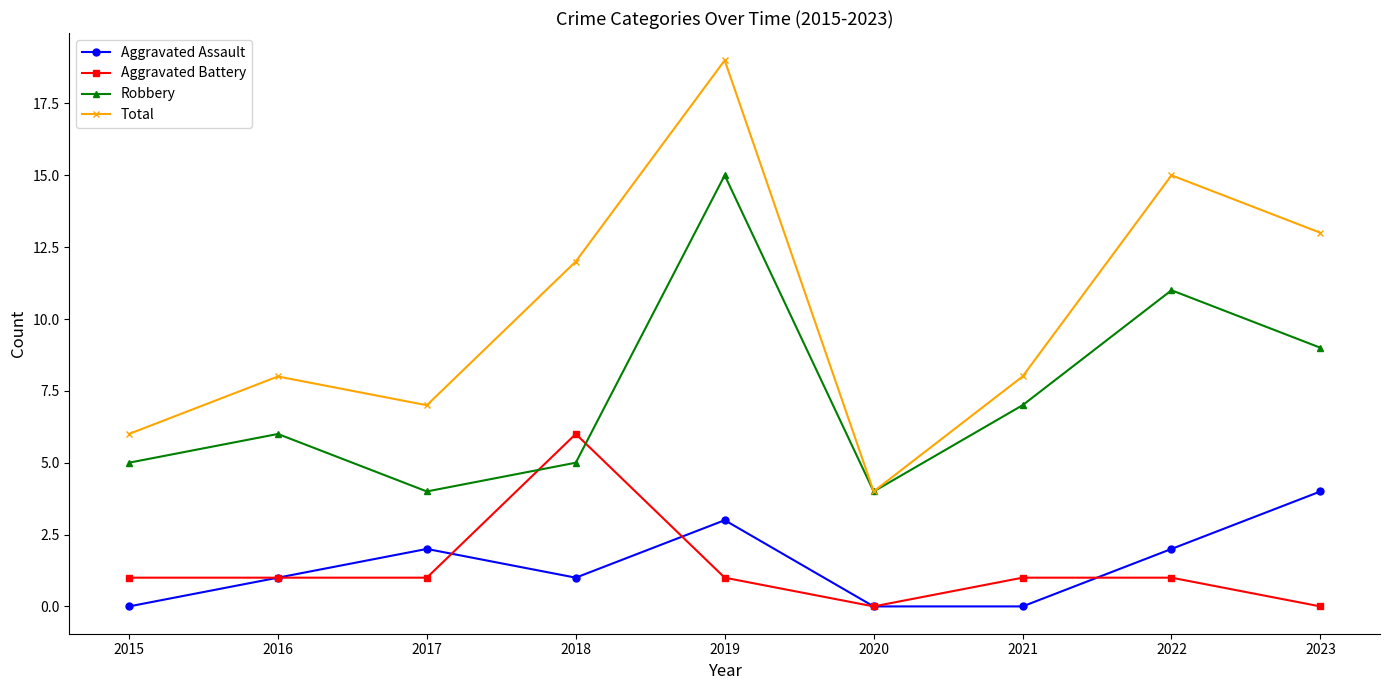

Is it true that Robbery equals 5 at 2015?

True